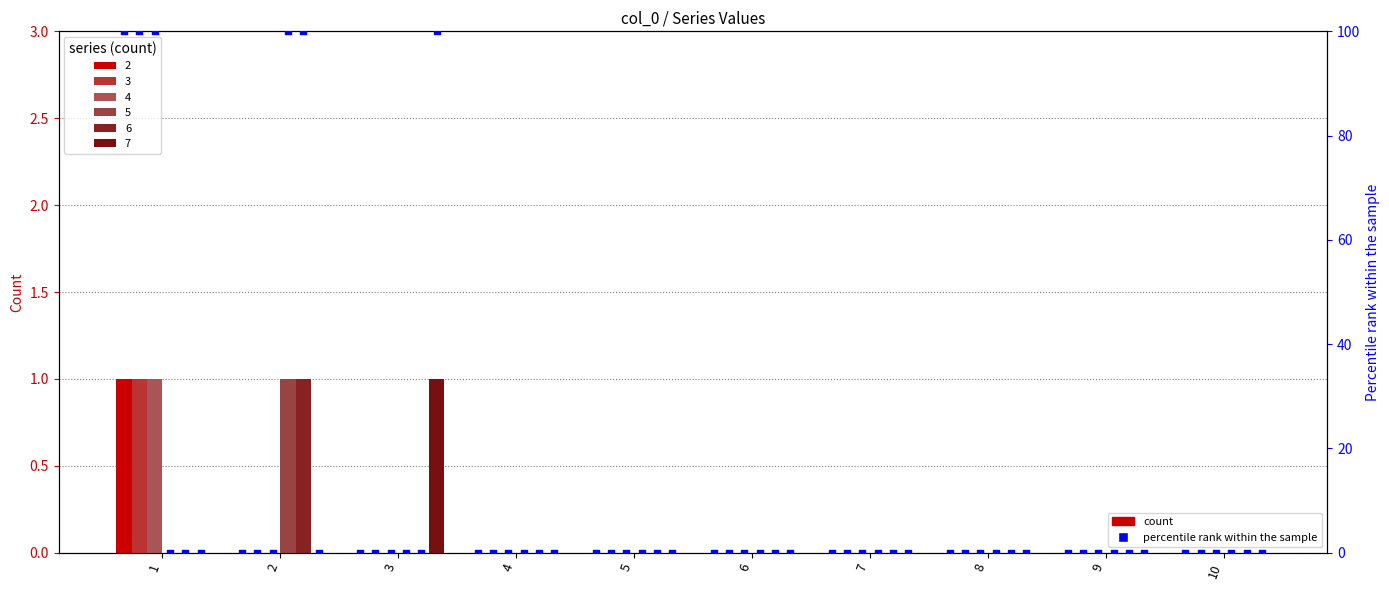

At how many categories does at least one series exceed 34?

3